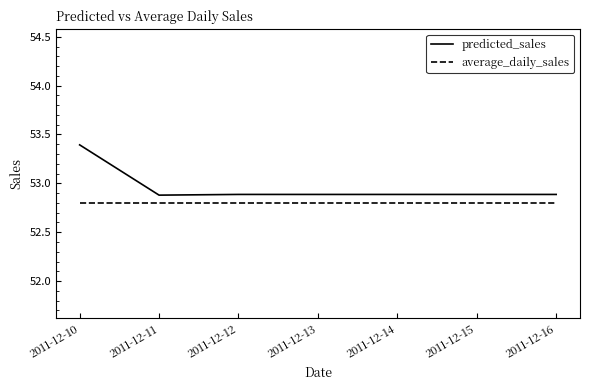

What is the sum of all average_daily_sales values?

369.6